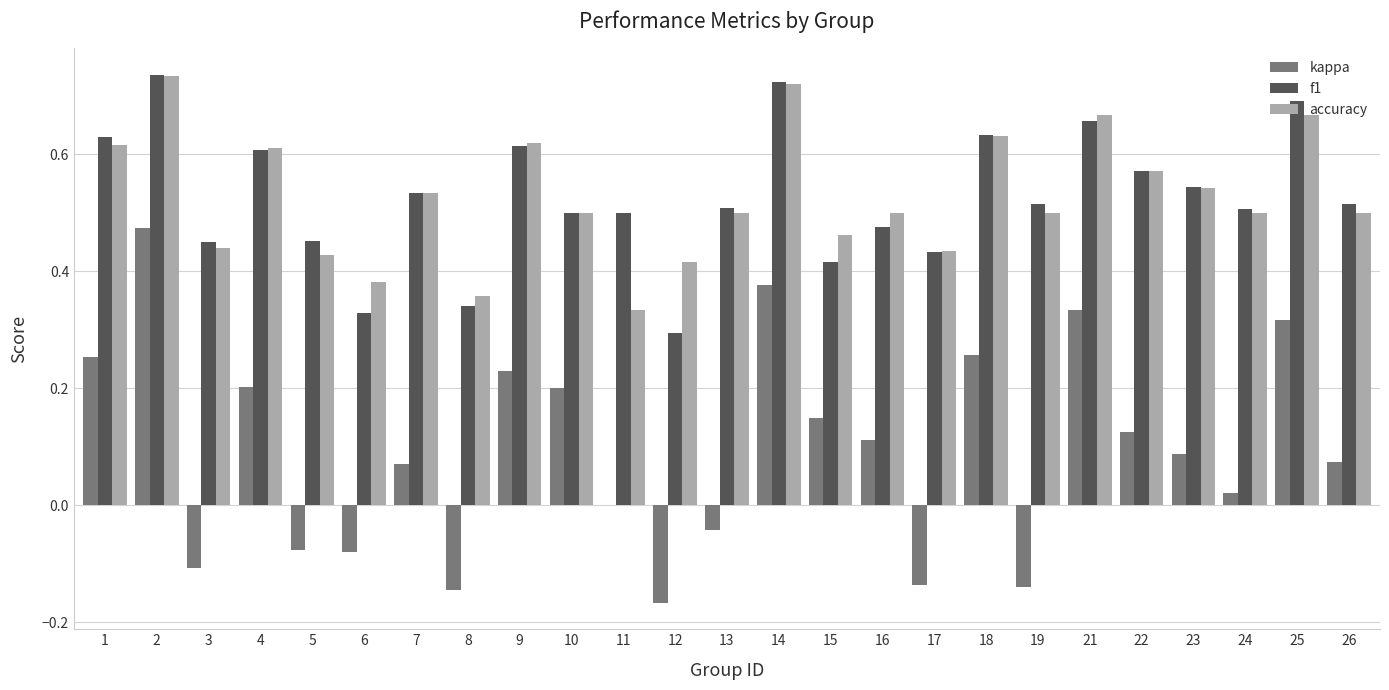

Is the value of kappa at 2 greater than the value of f1 at 4?

No